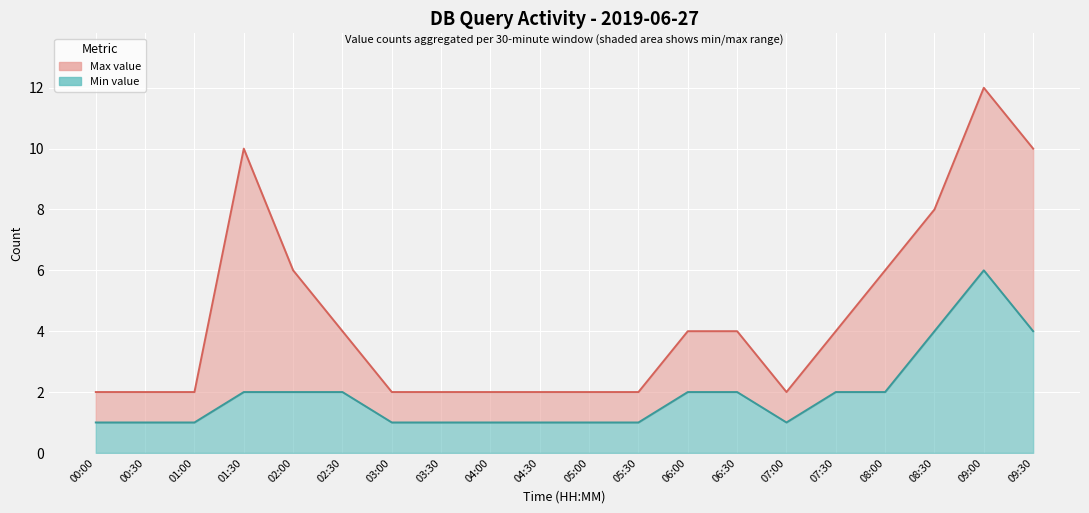

Reading left to right, what are all the values shown in this chart?

Max value: 2	2	2	10	6	4	2	2	2	2	2	2	4	4	2	4	6	8	12	10
Min value: 1	1	1	2	2	2	1	1	1	1	1	1	2	2	1	2	2	4	6	4